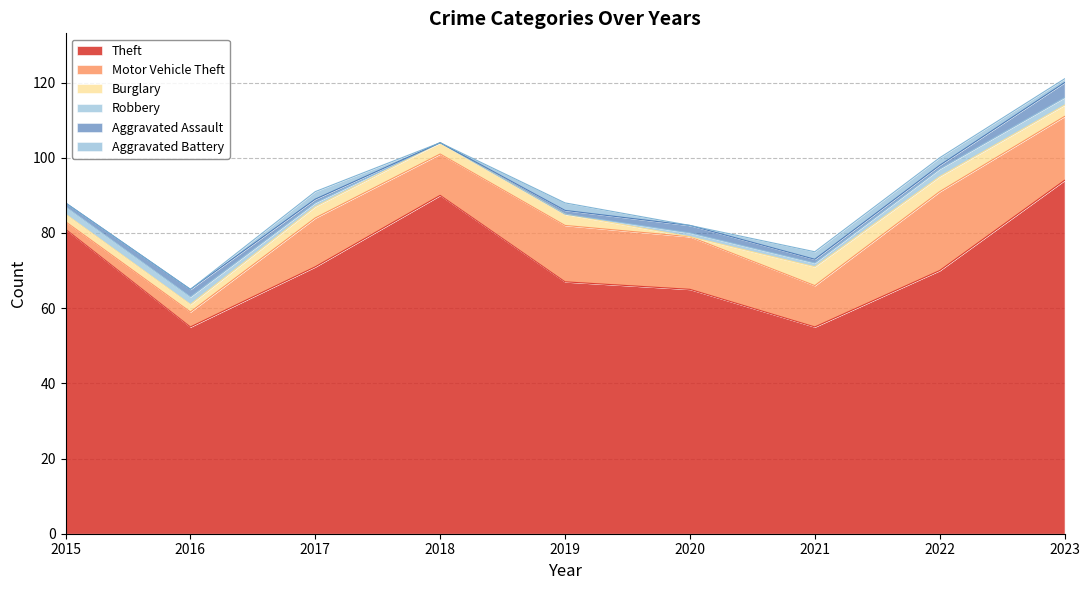

Where is Aggravated Battery nearest to the value 1?

2023